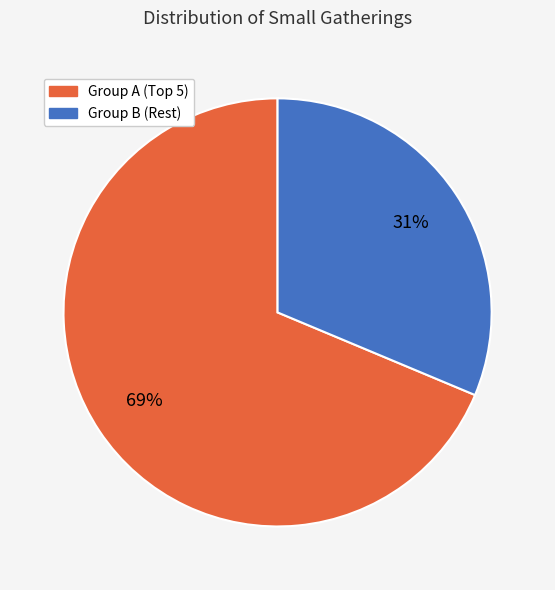

Does any single category account for the majority?

Yes